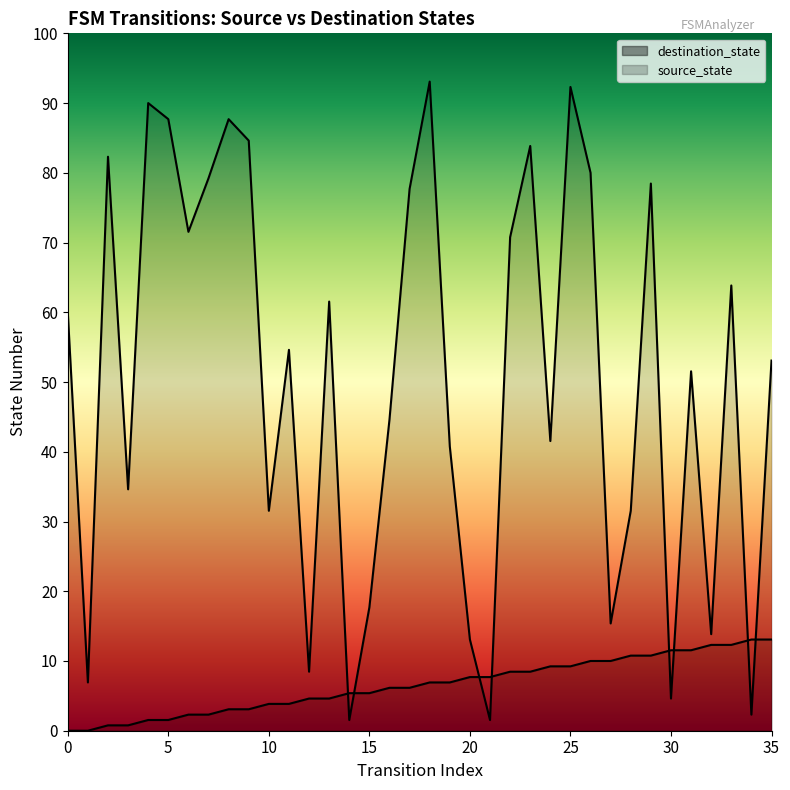

How many interior local valleys does the destination_state series have?

12